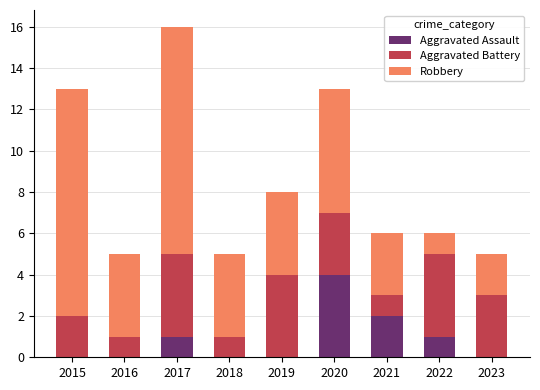

How many data points does each series have?

9